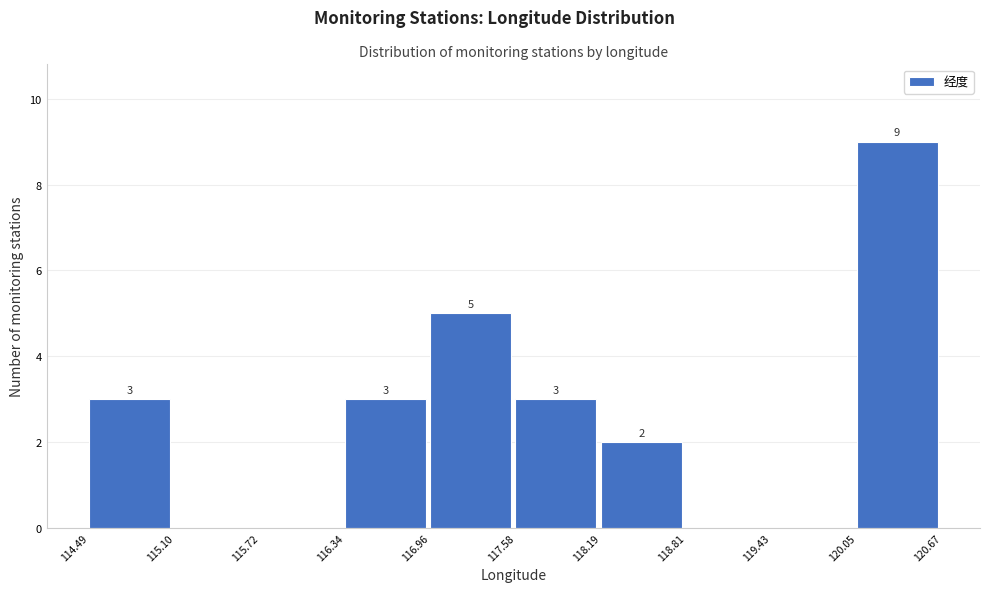

Which range on the x-axis has the tallest bar?

120.05 to 120.67